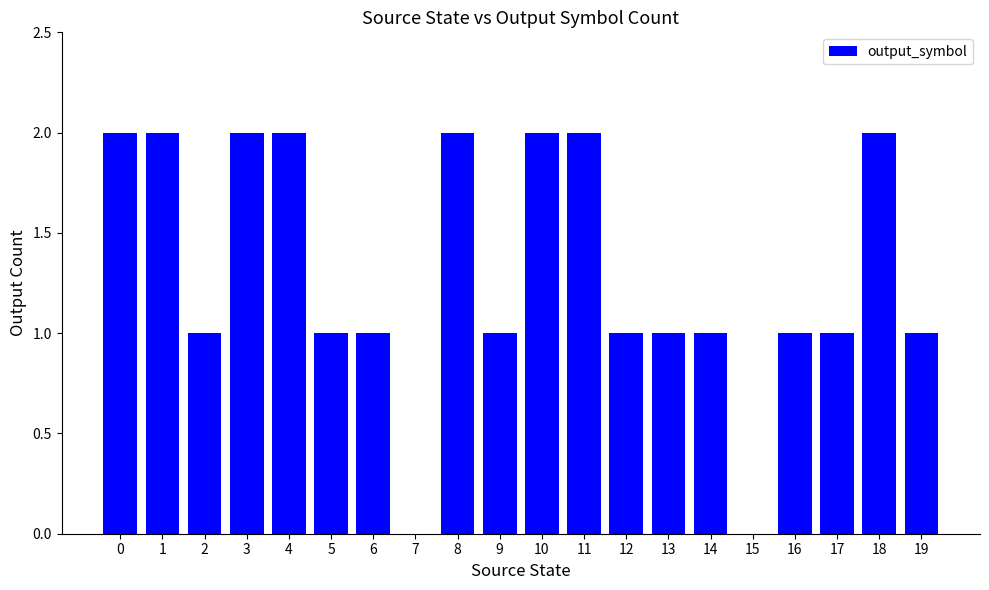

Between 14 and 4, which is larger?

4